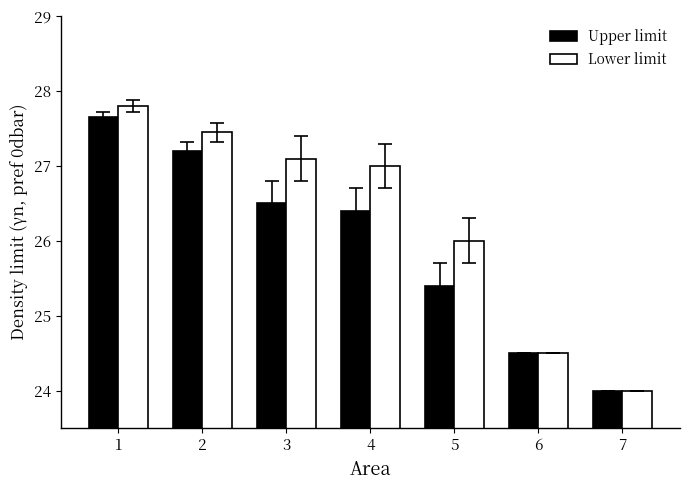

What is the sum of the Upper limit values at 7 and 4?

50.4